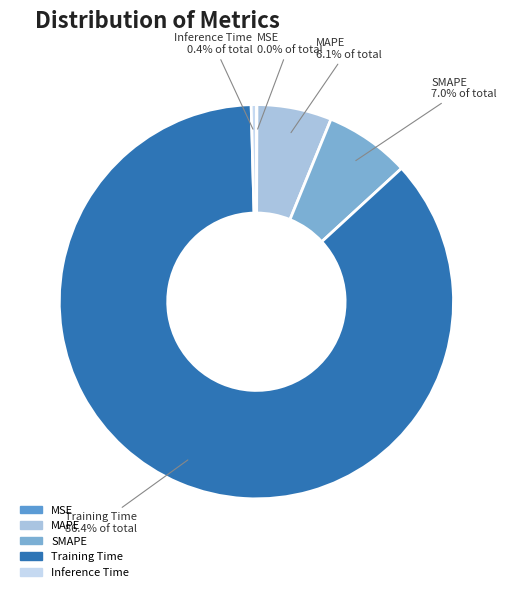

Does Inference Time represent more than half of the total?

No